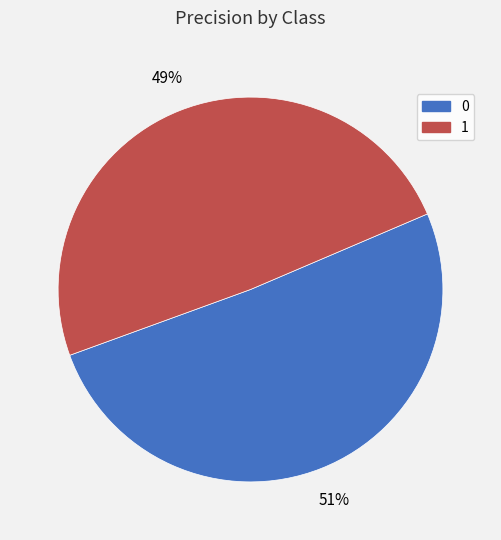

Is there any slice that represents more than half of the pie?

Yes